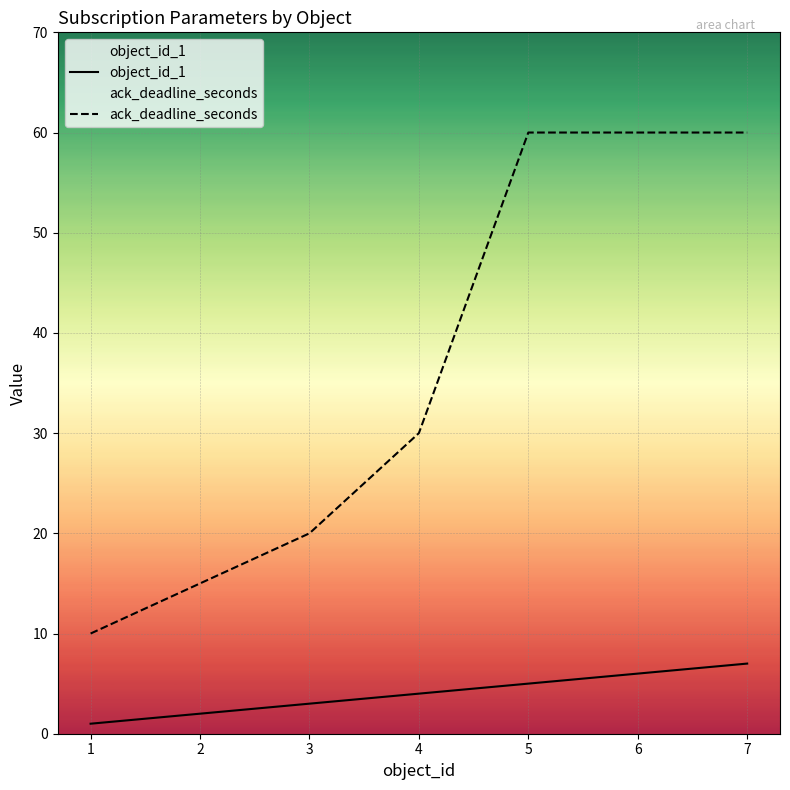

What is the total value across all series at 1?

11